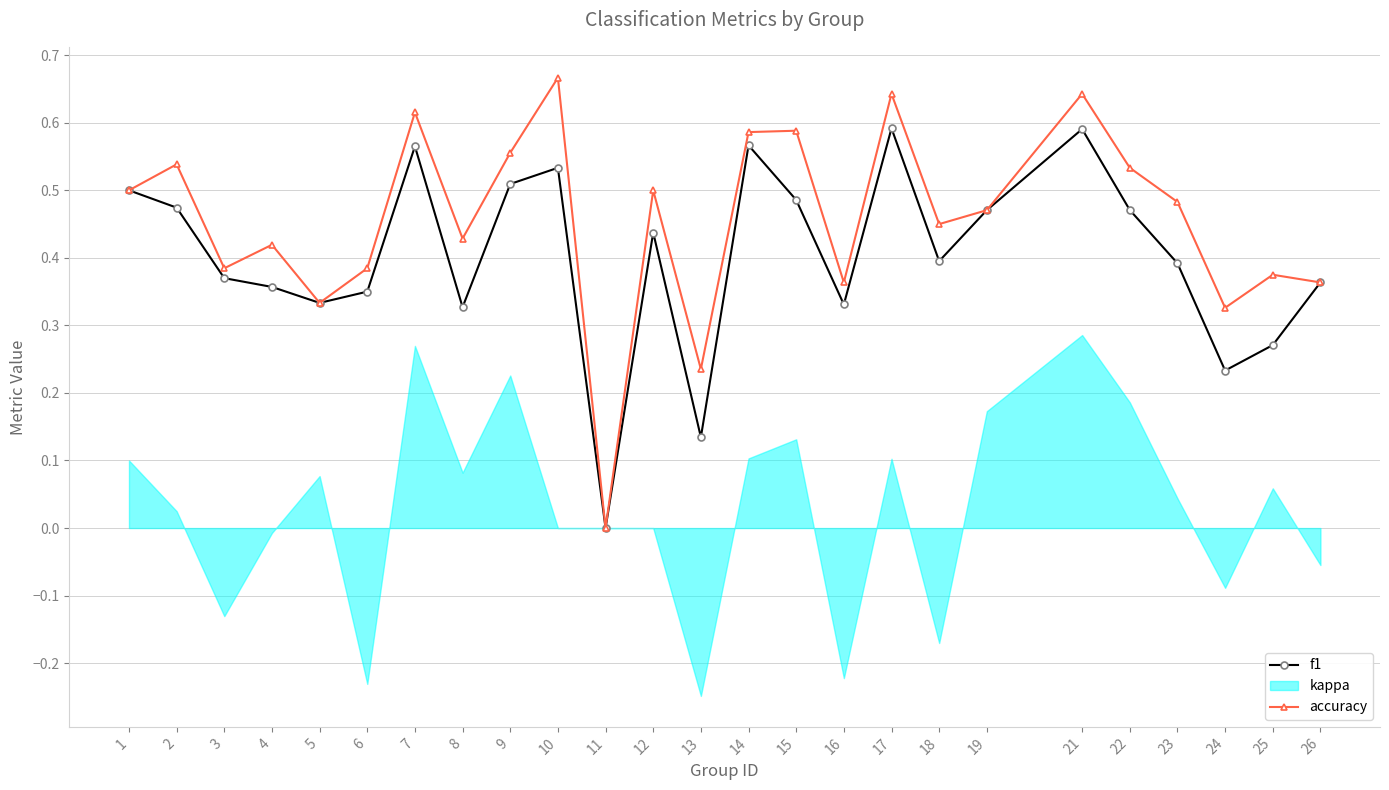

The f1 series shows 0.7 at 26. True or false?

False